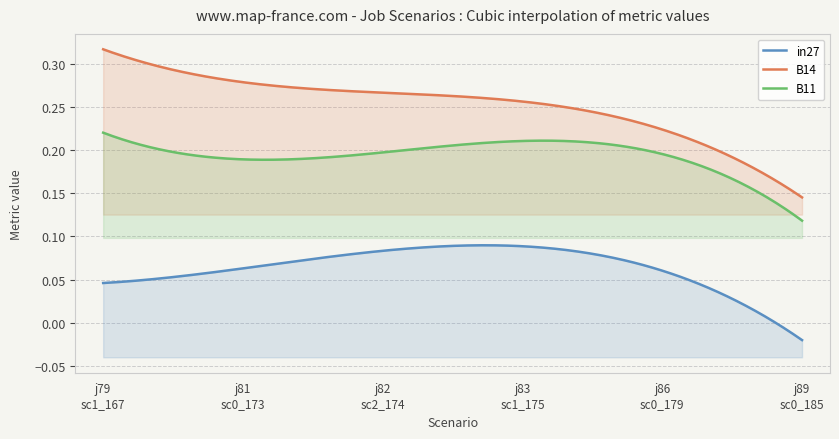

List the series in order of their overall mean, highest first.

B14, B11, in27